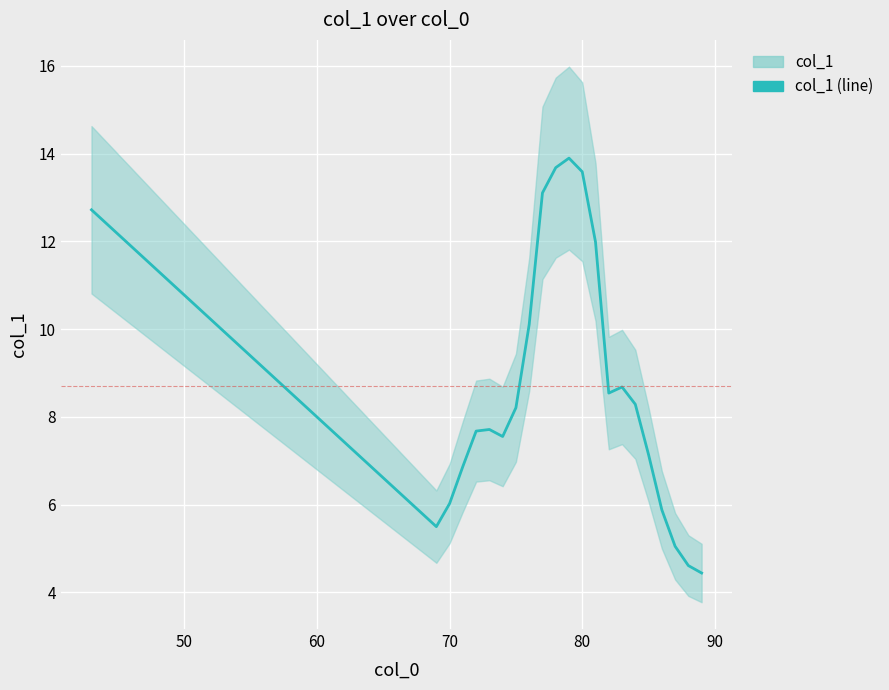

Between 60 and 80, which is larger?

80